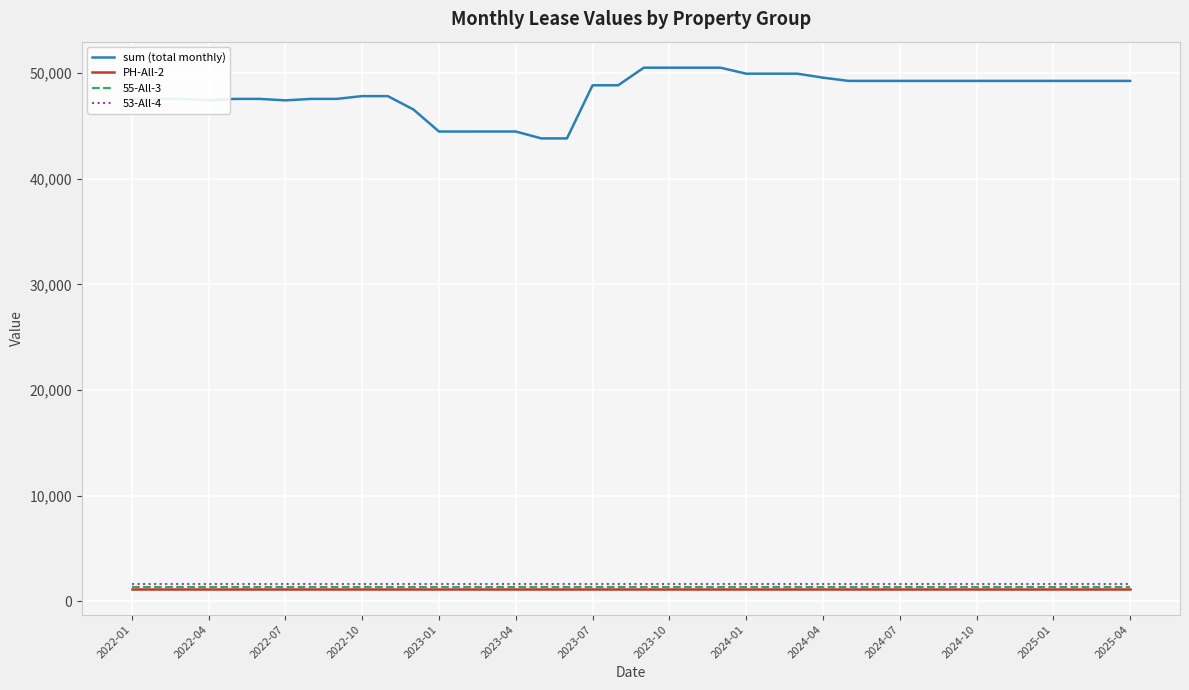

What is the smallest value displayed?

1214.5